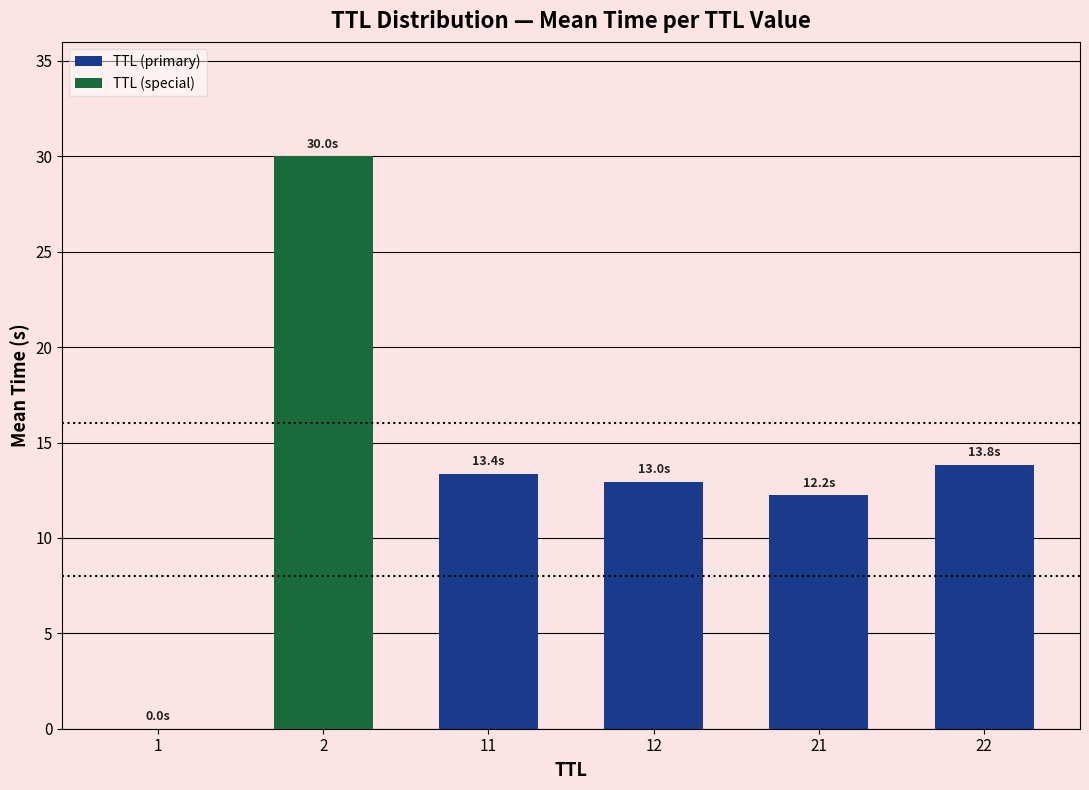

Approximately how many times larger is the value at 12 compared to 2?

0.4